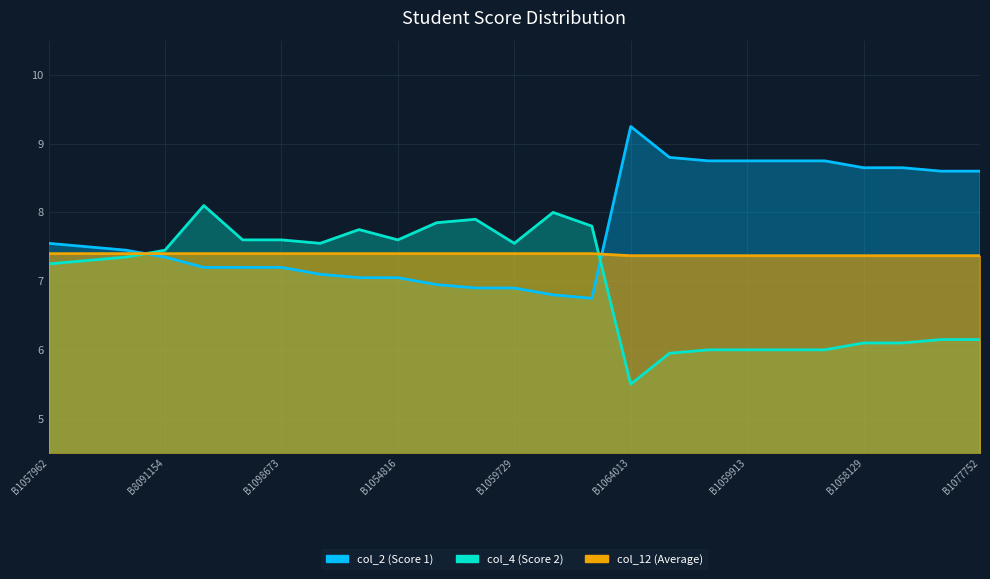

Which series has the widest spread of values?

col_4